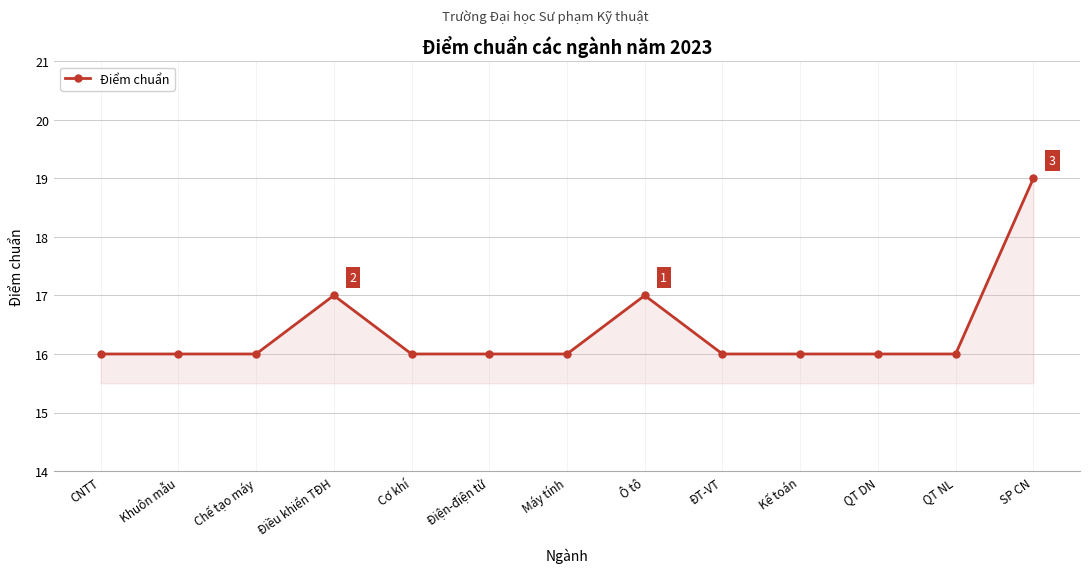

How many distinct data groups are displayed?

1